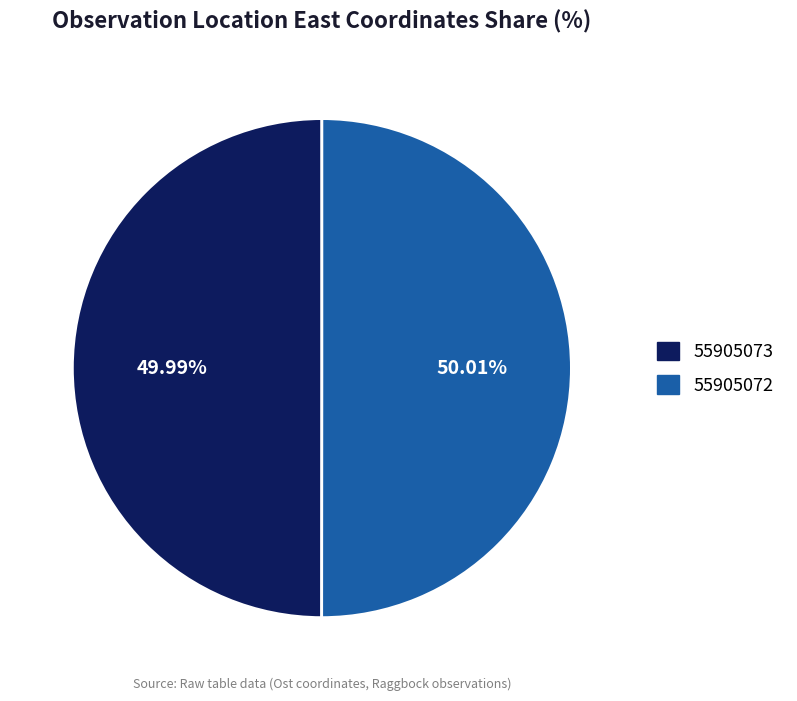

Does any single category account for the majority?

Yes